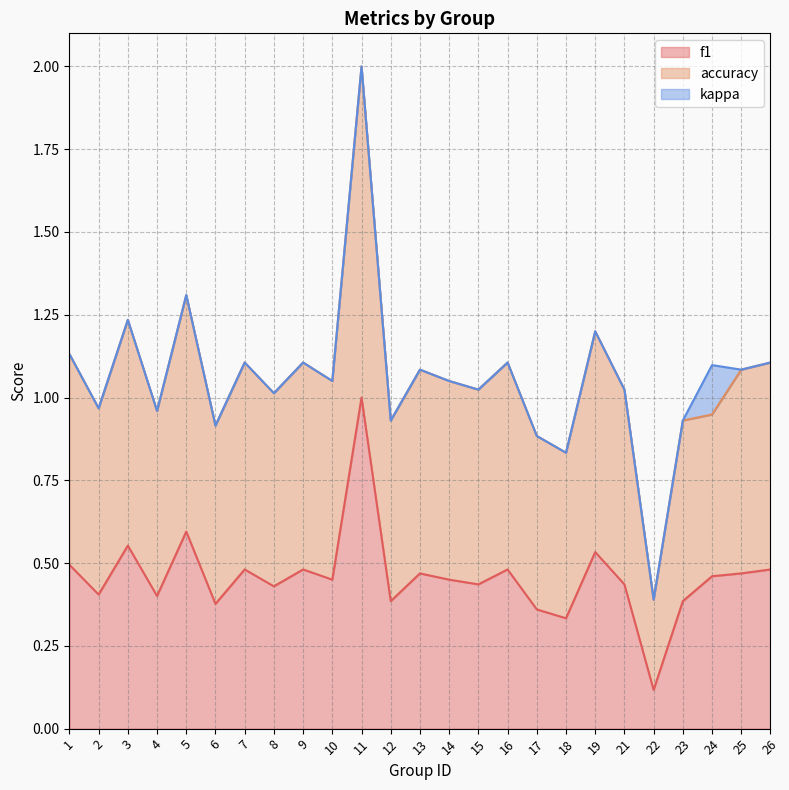

Which series has the largest total across all categories?

accuracy